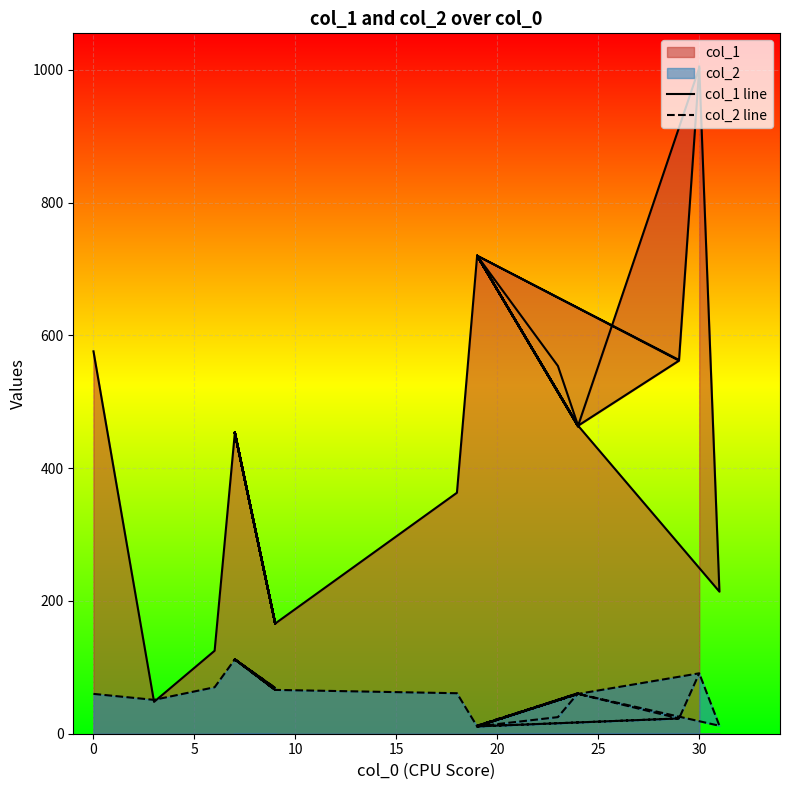

The col_1 line series shows 317 at 0. True or false?

False